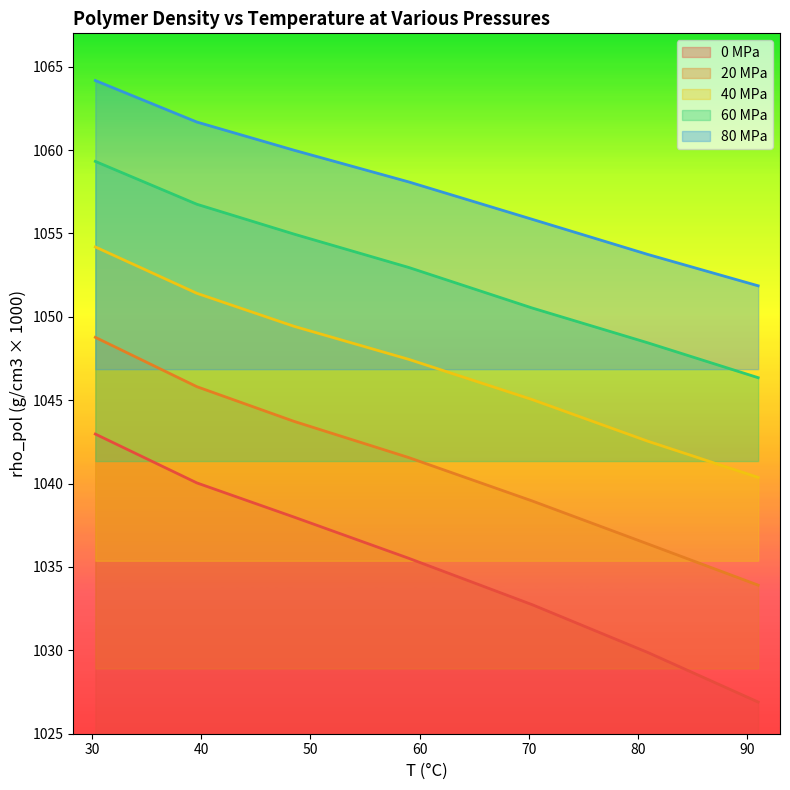

What is the label of the 2nd point from the left?

39.6